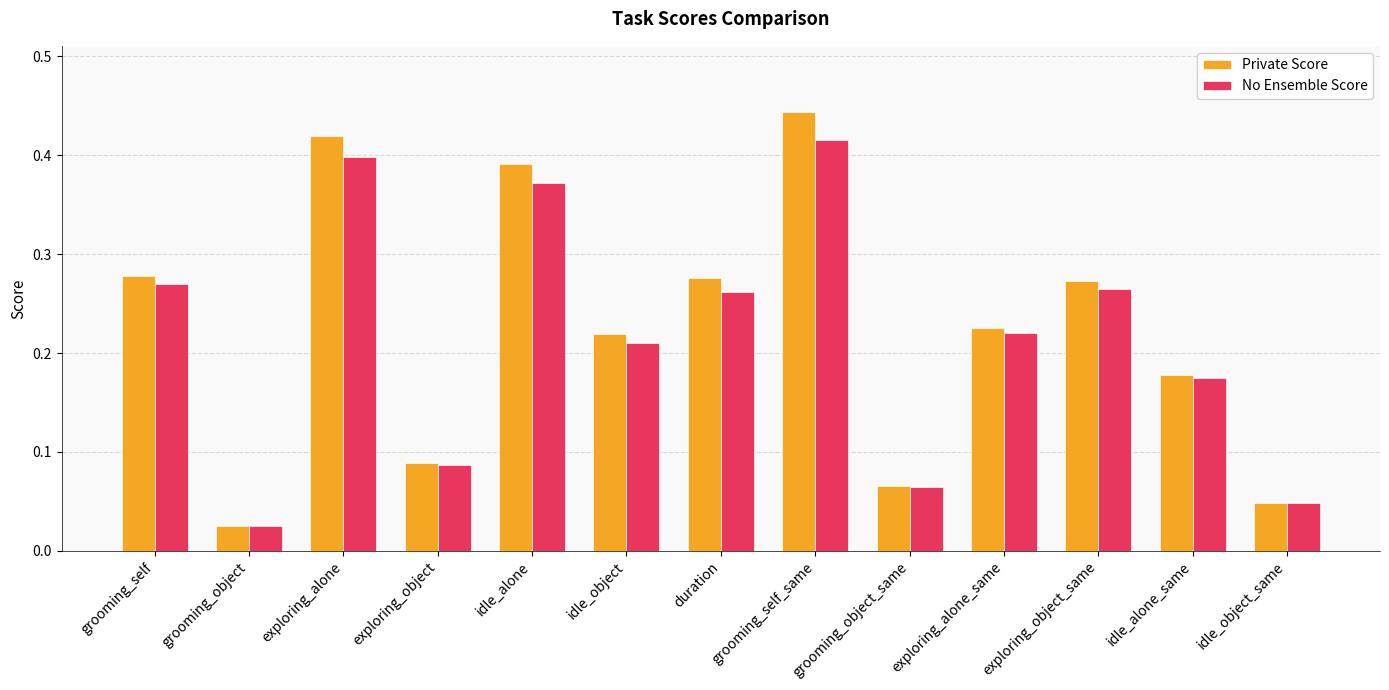

What is the sum of the Private Score values at idle_alone and idle_object?

0.6